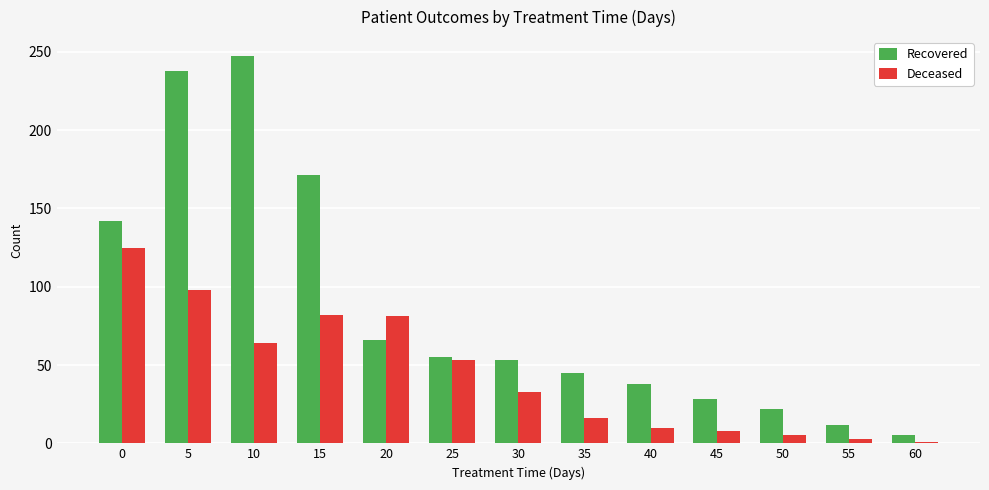

The value of Recovered at 60 is 5. True or false?

True